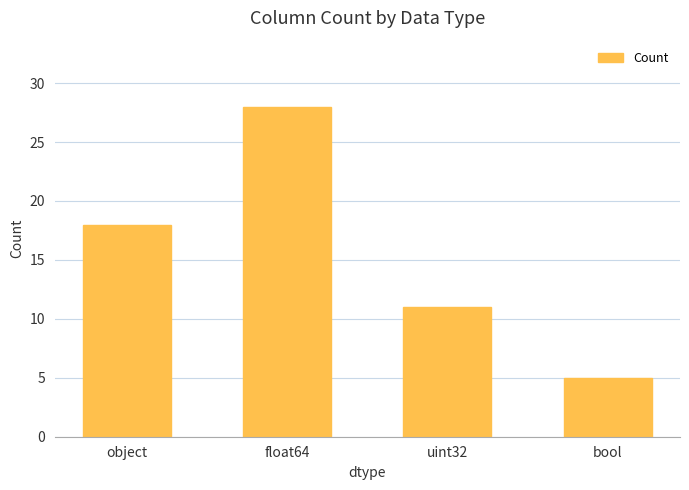

Read the value at uint32, to the nearest 5.

10